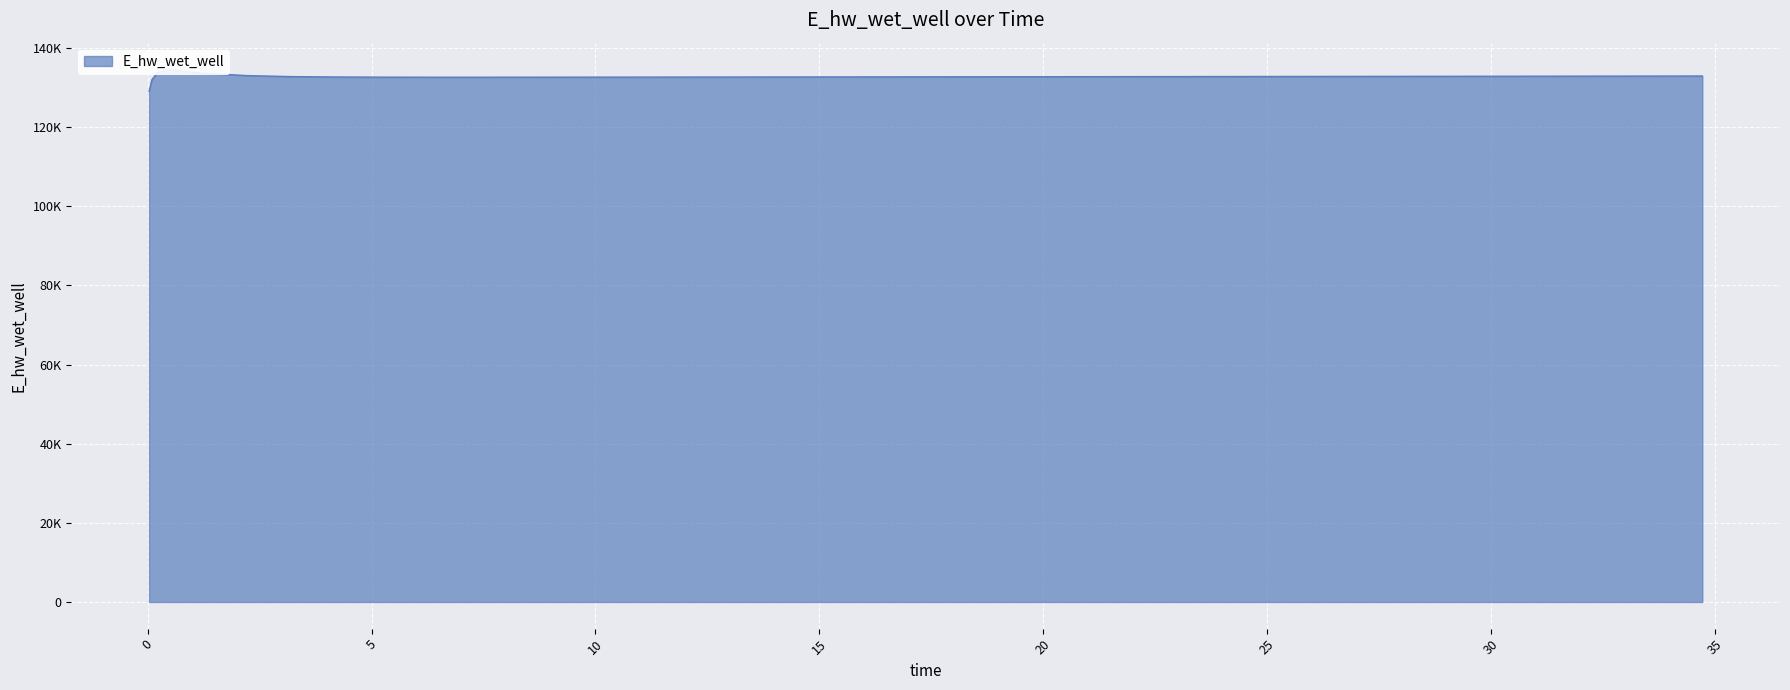

What is the difference between the second highest and second lowest values?

2273.4